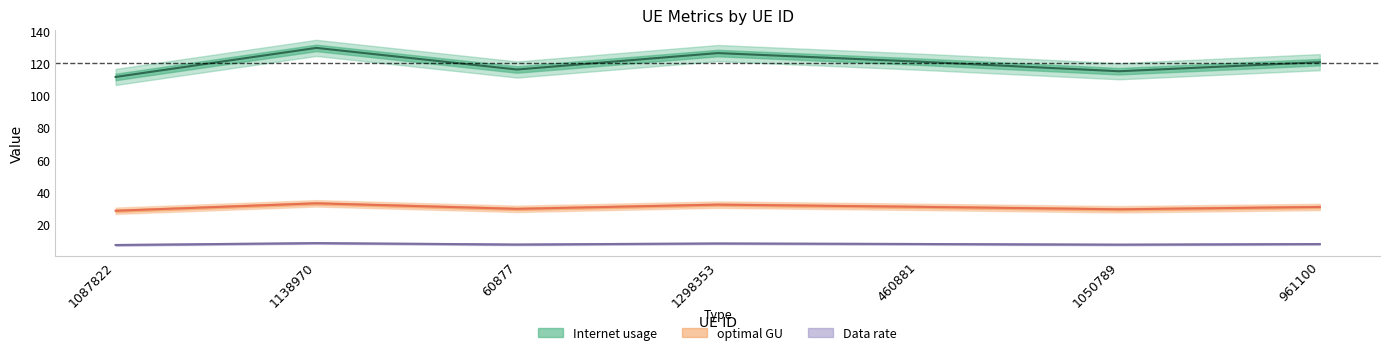

How many interior local valleys does the Data rate series have?

2